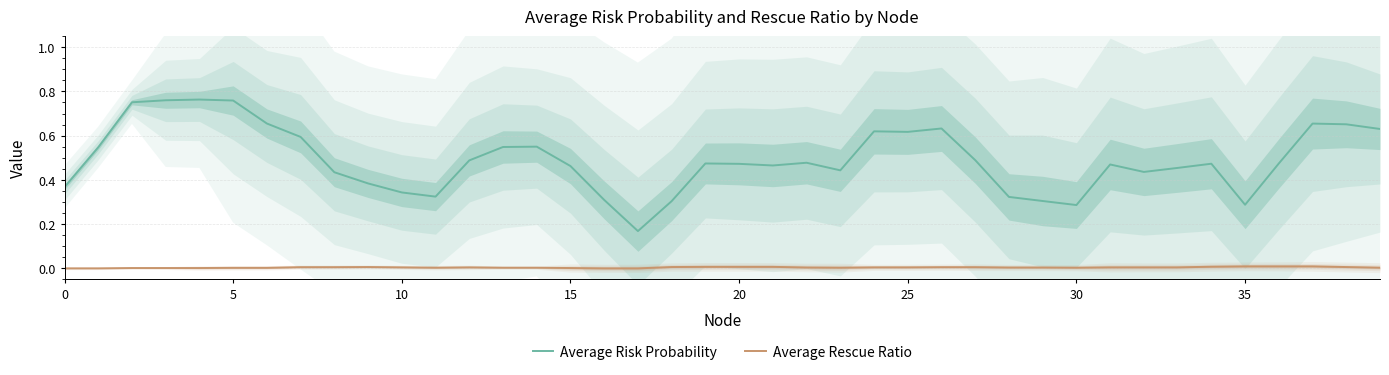

What are all the series names shown in the legend?

Average Risk Probability, Average Rescue Ratio